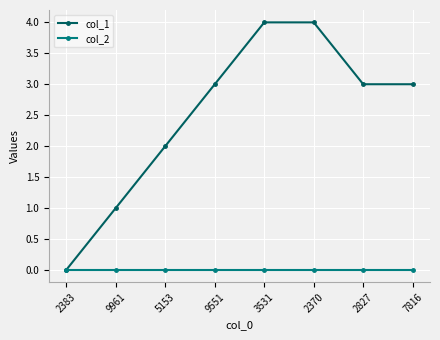

Which series has the widest spread of values?

col_1